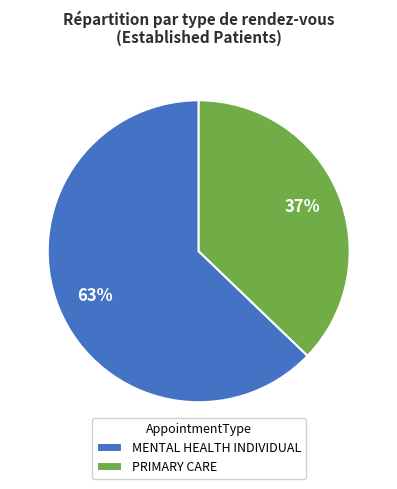

To the nearest percent, what is the difference between the largest and smallest slice percentages?

26%